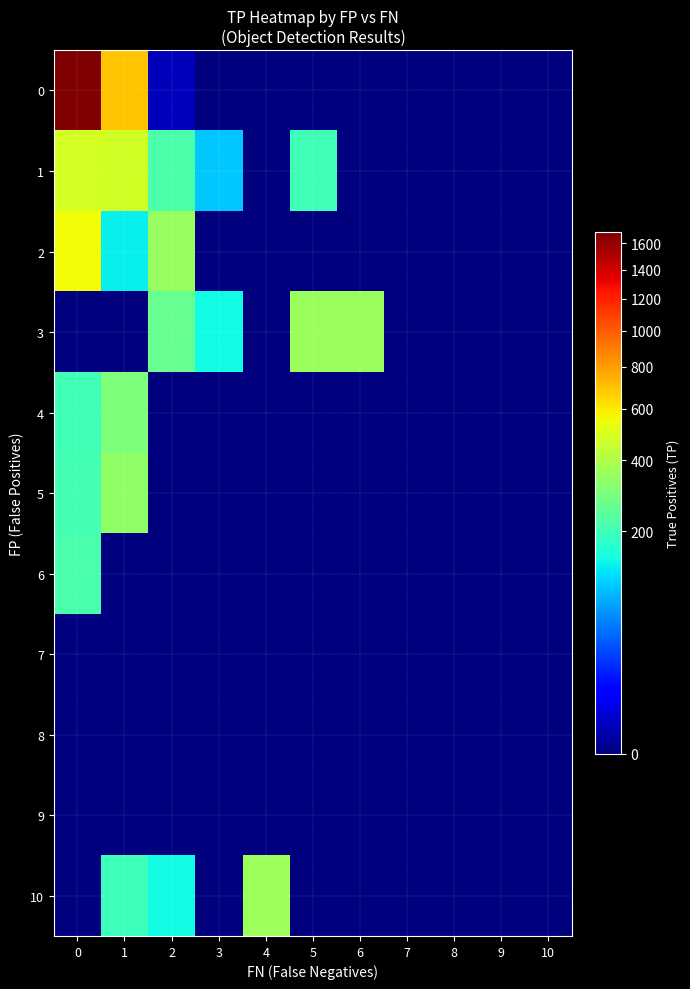

Reading left to right, transcribe all the data shown in this chart.

row_0: 1685	692	1	0	0	0	0	0	0	0	0
row_1: 481	480	222	100	0	203	0	0	0	0	0
row_2: 555	132	351	0	0	0	0	0	0	0	0
row_3: 0	0	263	144	0	359	354	0	0	0	0
row_4: 200	301	0	0	0	0	0	0	0	0	0
row_5: 205	335	0	0	0	0	0	0	0	0	0
row_6: 216	0	0	0	0	0	0	0	0	0	0
row_7: 0	0	0	0	0	0	0	0	0	0	0
row_8: 0	0	0	0	0	0	0	0	0	0	0
row_9: 0	0	0	0	0	0	0	0	0	0	0
row_10: 0	197	142	0	366	0	0	0	0	0	0